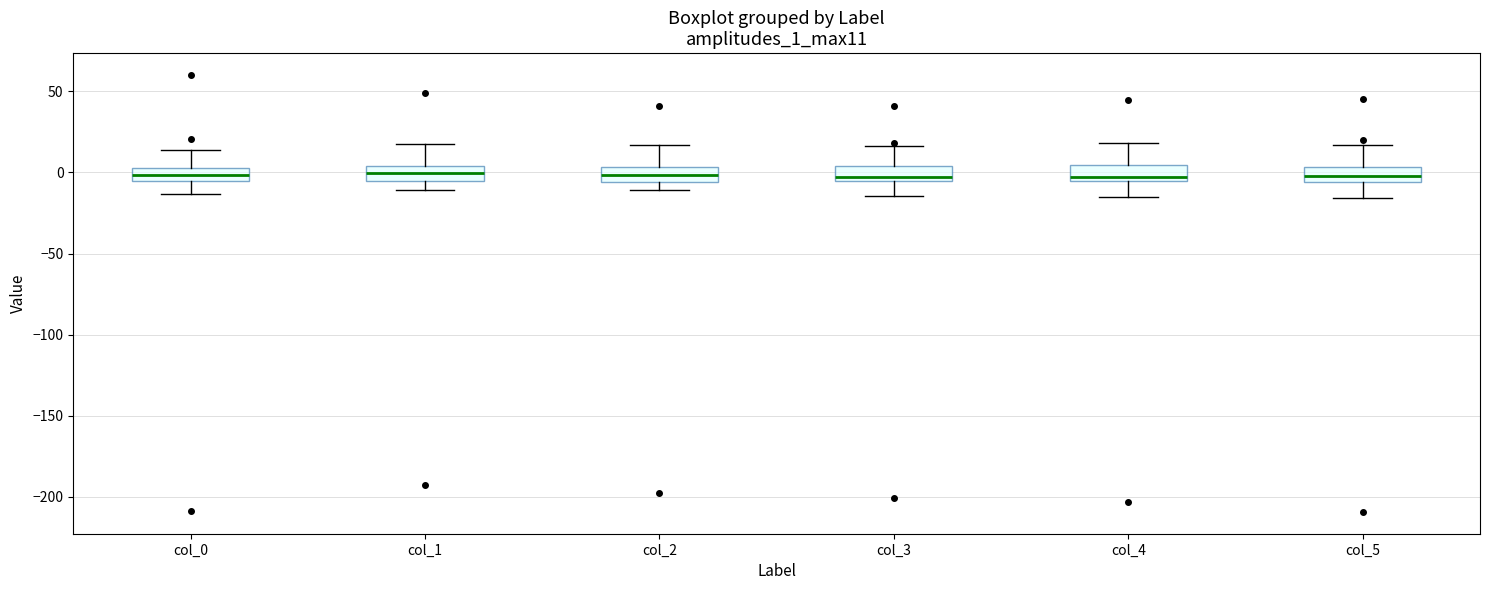

Reading left to right, read every box against the y-axis: the position of its median line, the range the box covers, and the ends of its whiskers. The values are not printed on the chart, so give them approximately, as read against the axis.

col_0: median 0, box -5 to 5, whiskers -15 to 15
col_1: median 0, box -5 to 5, whiskers -10 to 20
col_2: median 0, box -5 to 5, whiskers -10 to 15
col_3: median -5 (just above the box's lower edge), box -5 to 5, whiskers -15 to 15
col_4: median -5 (just above the box's lower edge), box -5 to 5, whiskers -15 to 20
col_5: median 0, box -5 to 5, whiskers -15 to 15